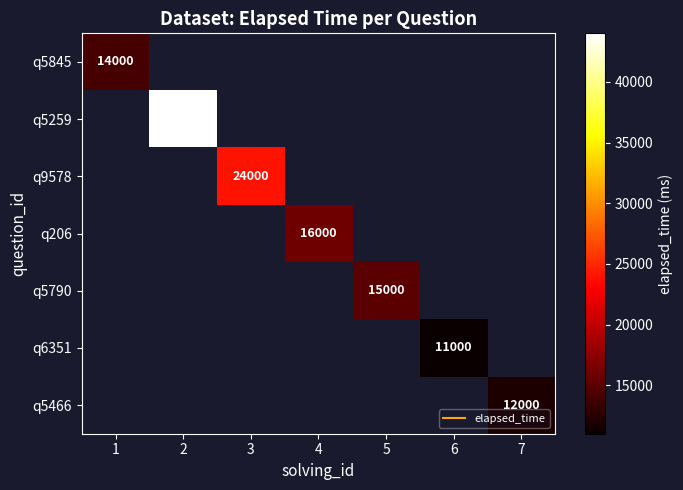

Count the number of data series in this chart.

7